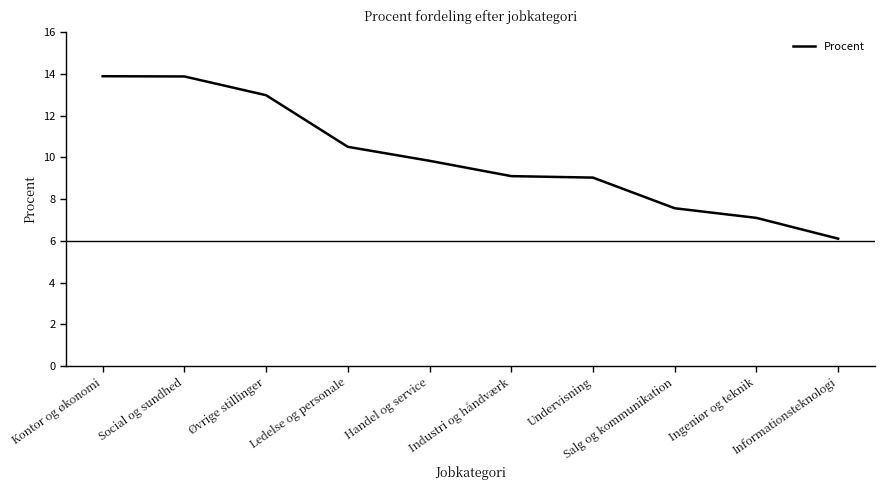

Reading left to right, extract all data points from this chart.

Kontor og økonomi=13.9	Social og sundhed=13.9	Øvrige stillinger=13.0	Ledelse og personale=10.5	Handel og service=9.8	Industri og håndværk=9.1	Undervisning=9.0	Salg og kommunikation=7.6	Ingeniør og teknik=7.1	Informationsteknologi=6.1